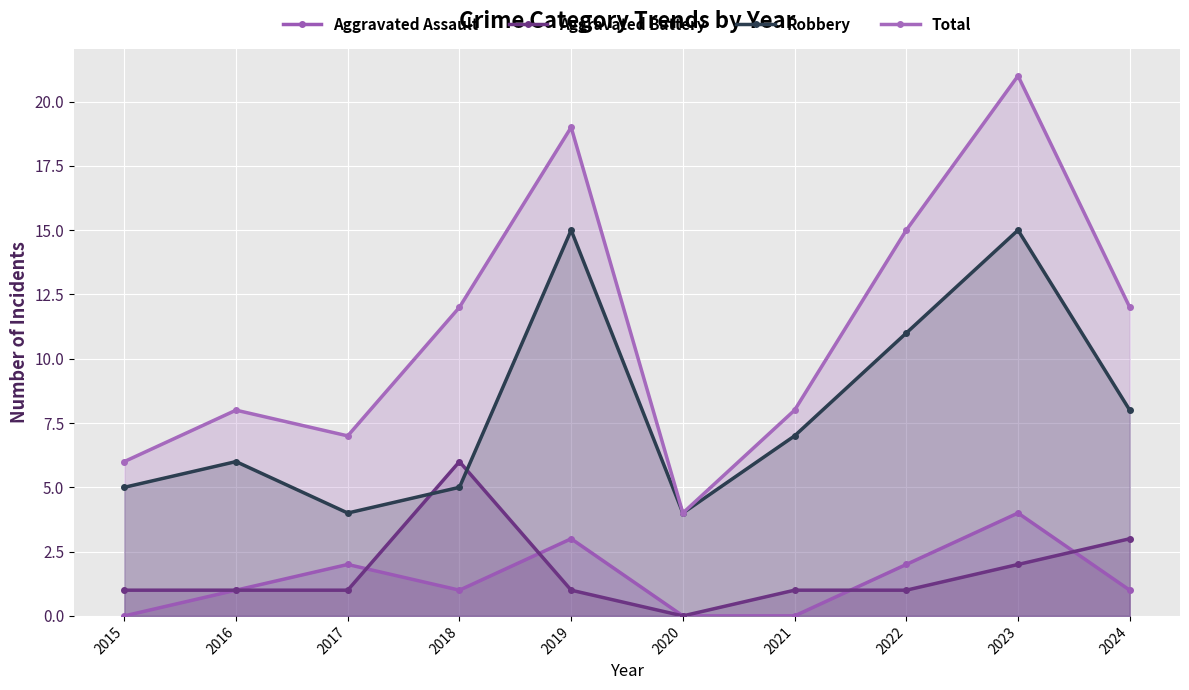

Which has a higher value, 2024 or 2021?

2024